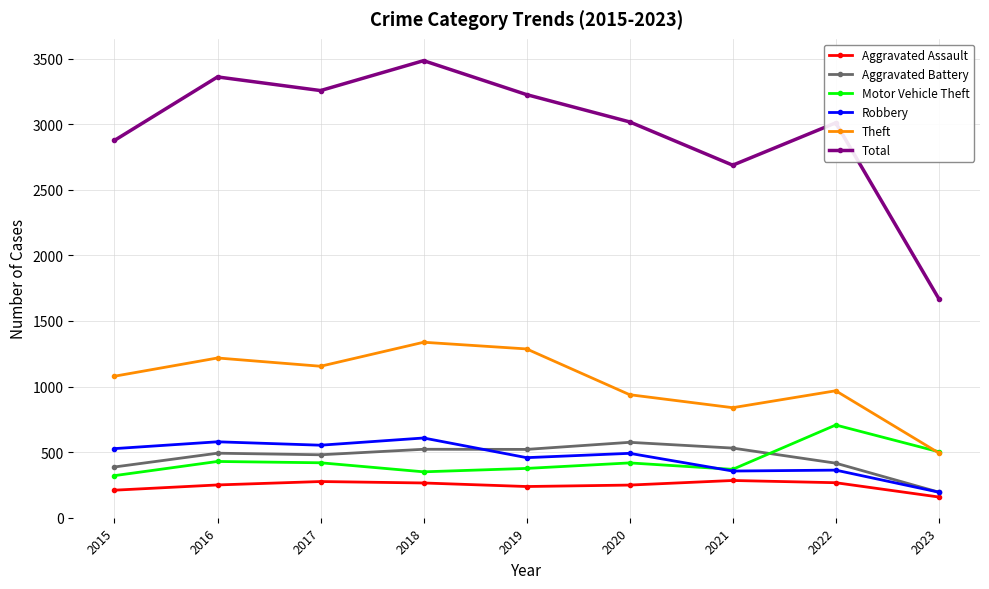

Where is the first local minimum for Theft?

2017